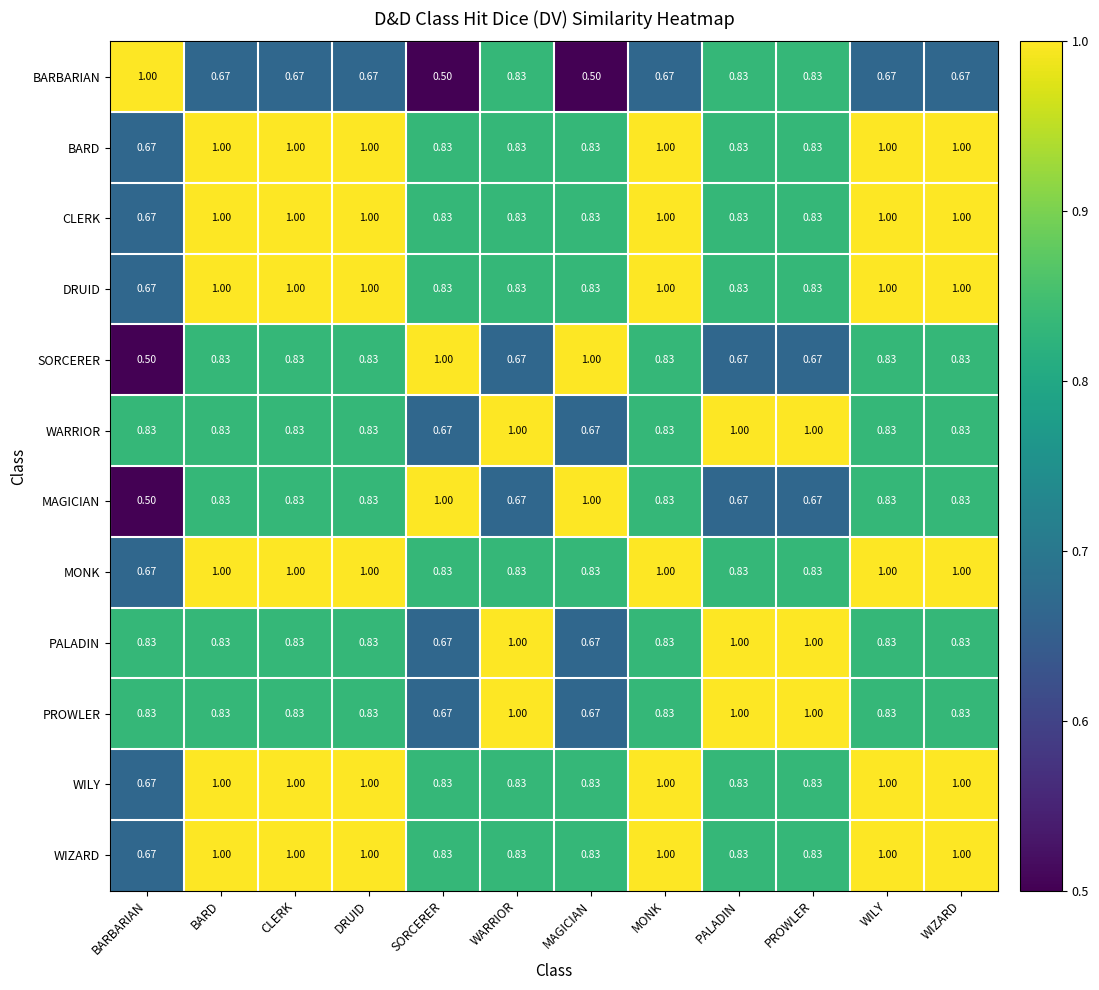

Where is MAGICIAN nearest to the value 0?

BARBARIAN